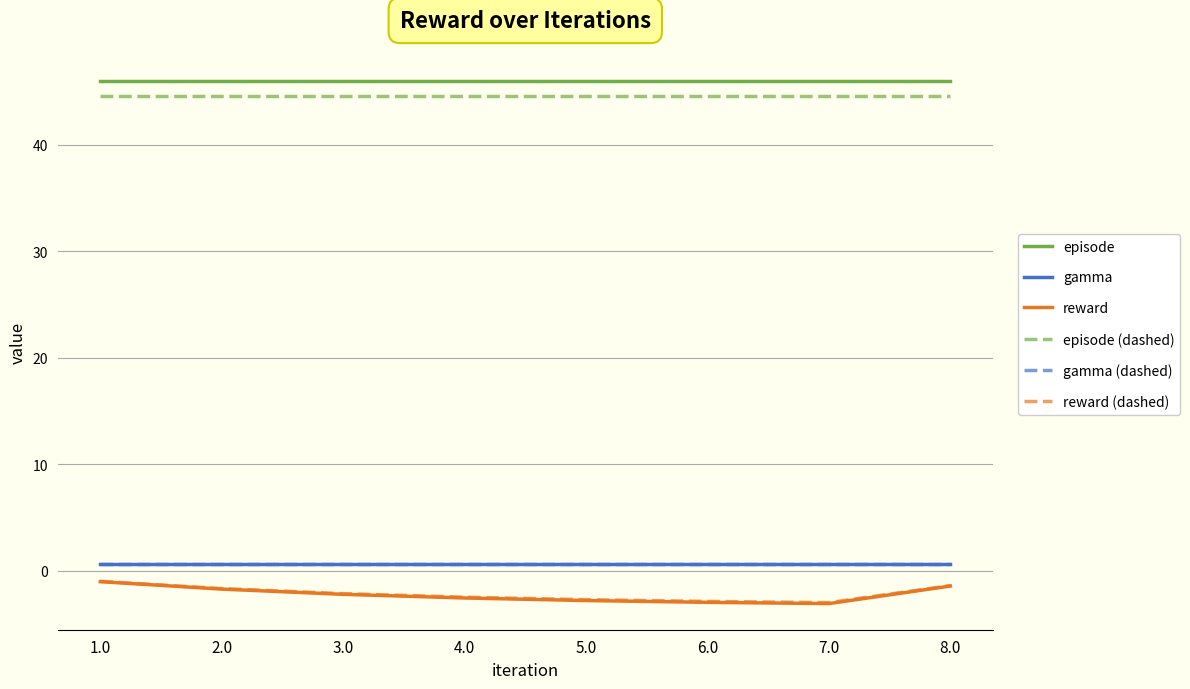

Which series has the largest range (max minus min)?

reward